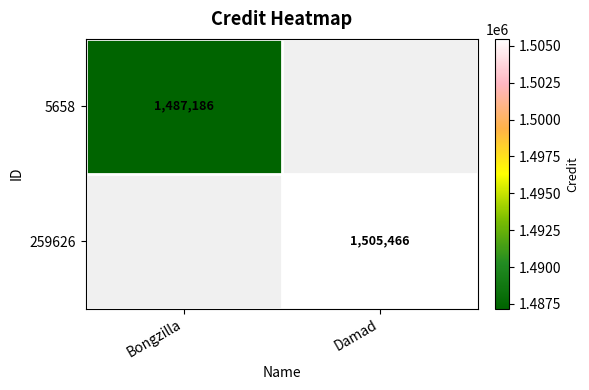

The 259626 series shows 1505466 at Damad. True or false?

True